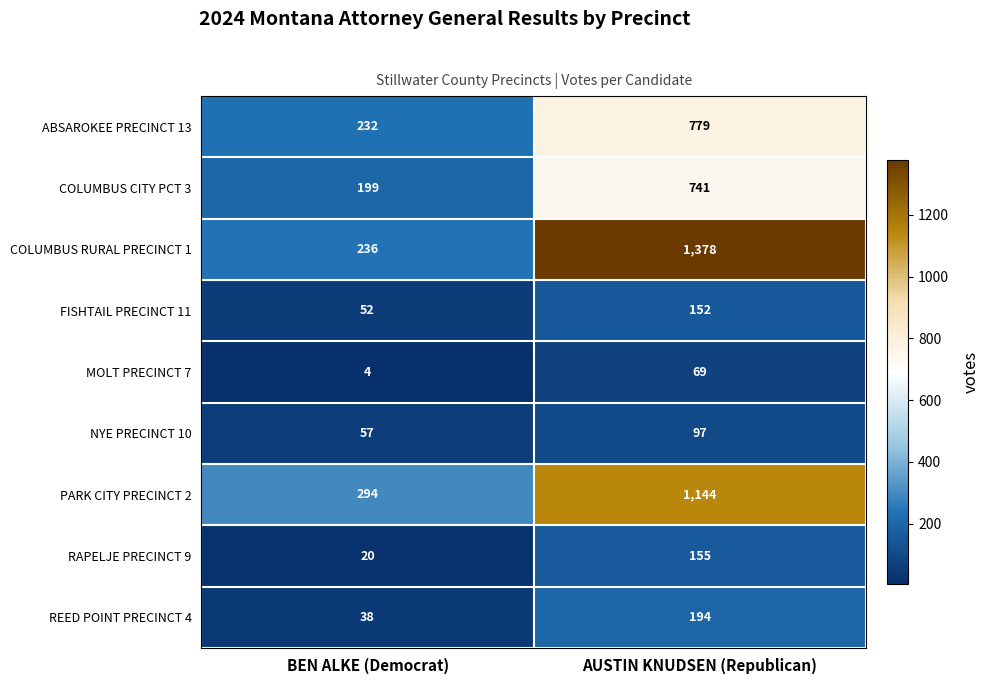

Is it true that REED POINT PRECINCT 4 equals 194 at AUSTIN KNUDSEN (Republican)?

True